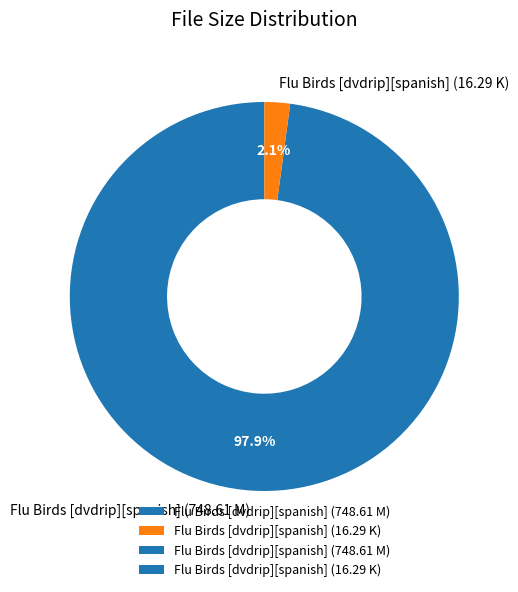

True or false: Flu Birds [dvdrip][spanish] (16.29 K) accounts for 12% of the total.

False